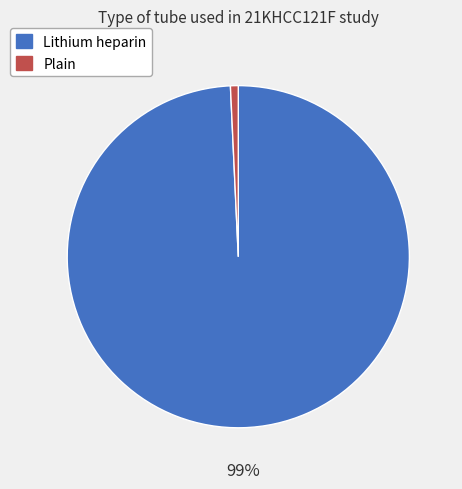

Does Lithium heparin represent more than half of the total?

Yes